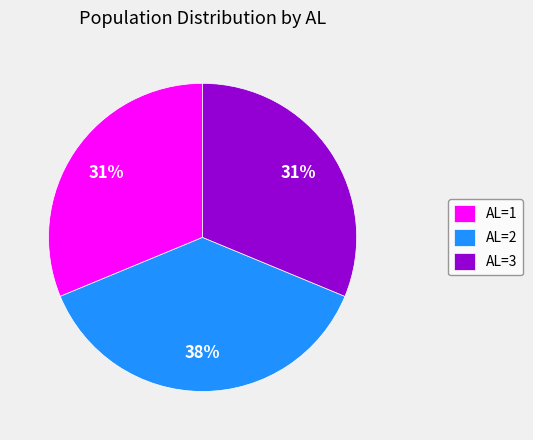

To the nearest percent, what is the combined percentage of AL=3 and AL=2?

69%